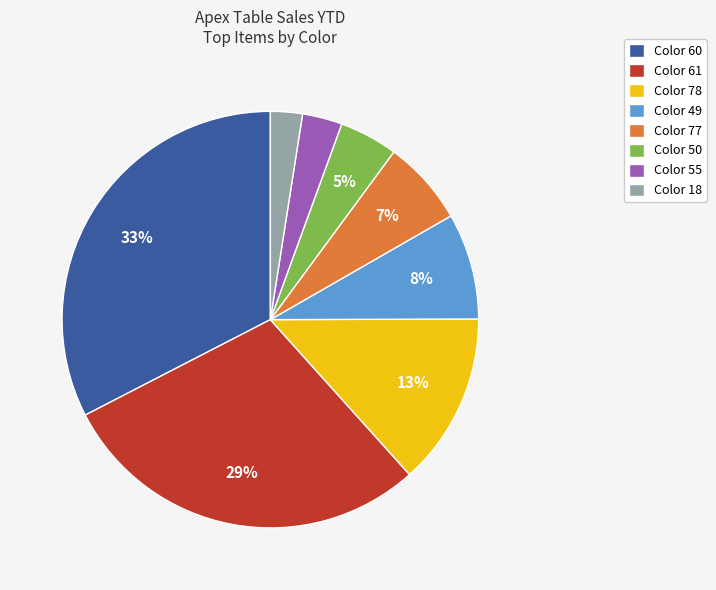

Is the sum of Color 50 and Color 61 greater than half?

No